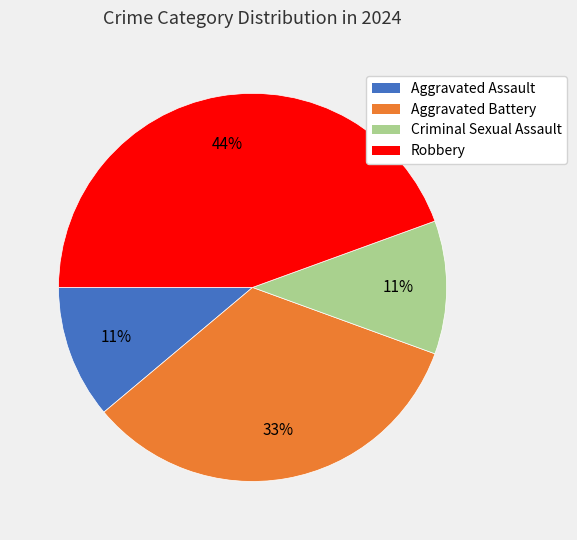

Is there a majority slice in this chart?

No